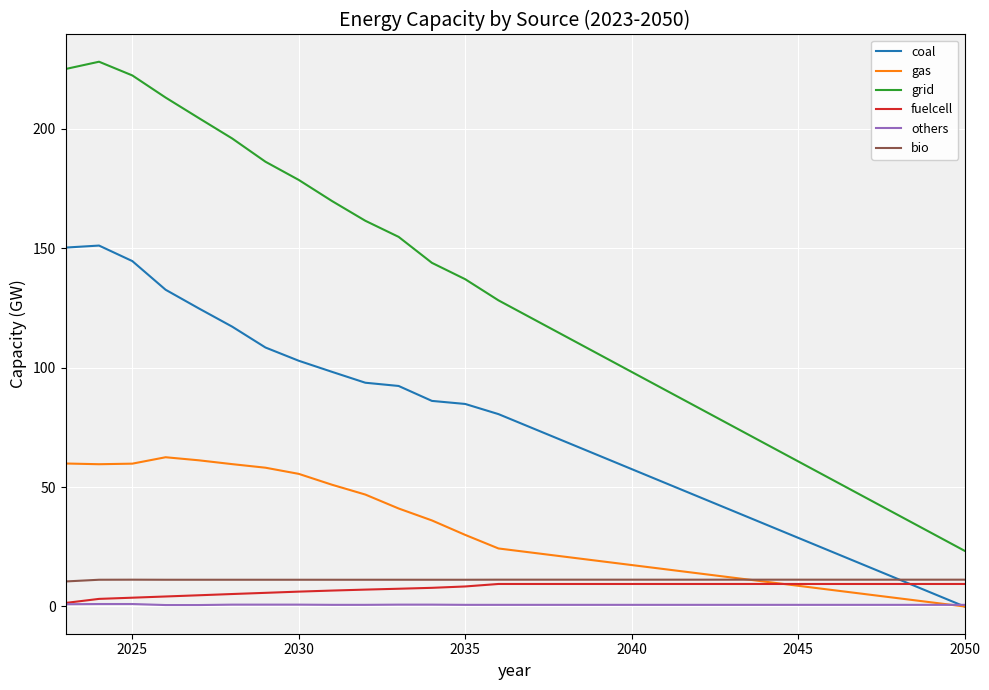

What is the greatest value displayed?

228.1